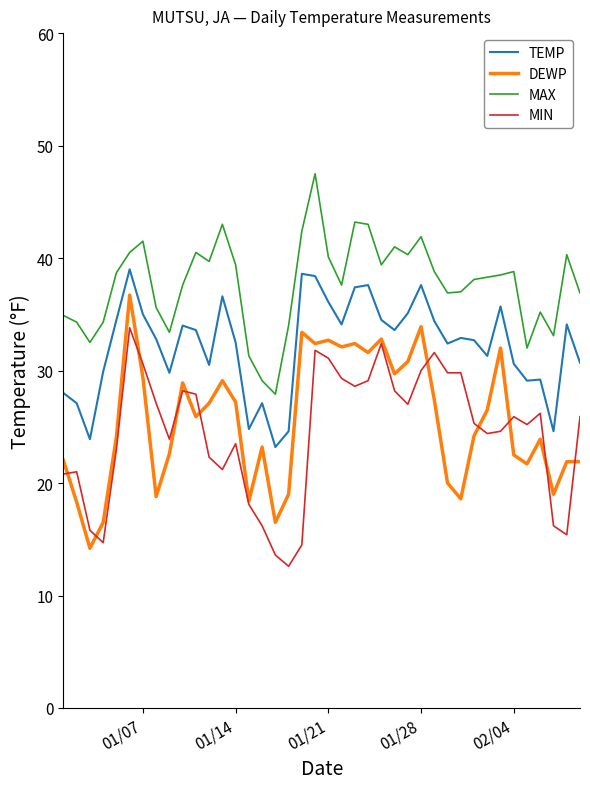

True or false: DEWP and TEMP intersect in this chart.

False